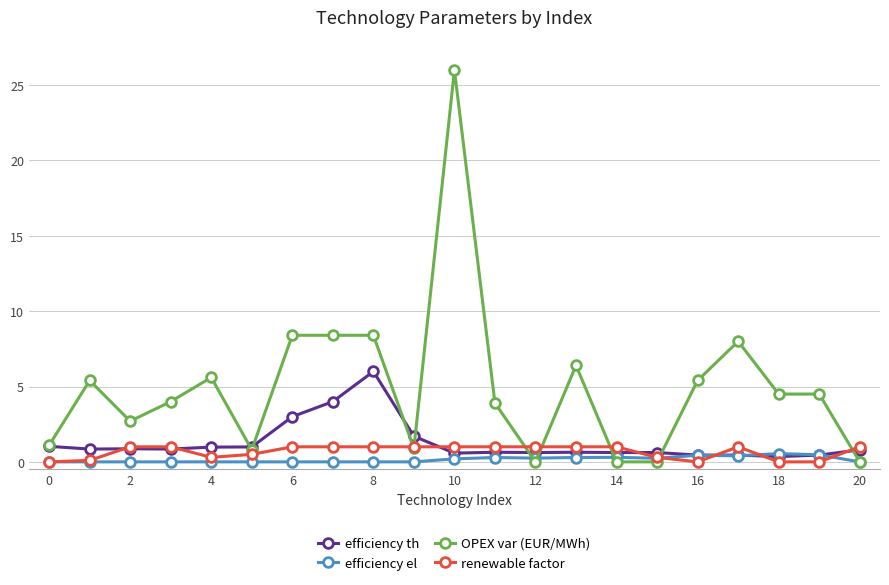

What is the highest value of the efficiency el series?

0.6